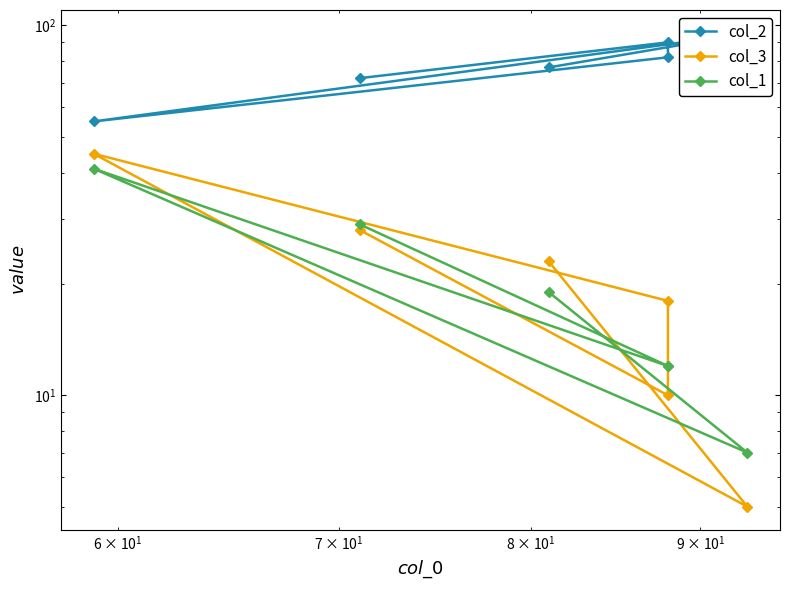

How many interior local peaks does the col_2 series have?

2